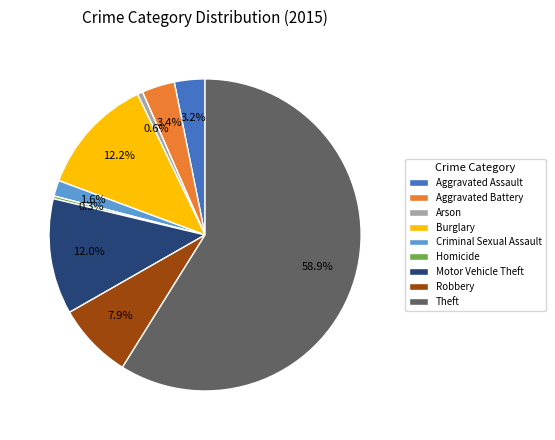

To the nearest percent, what percentage of the pie is Criminal Sexual Assault?

2%